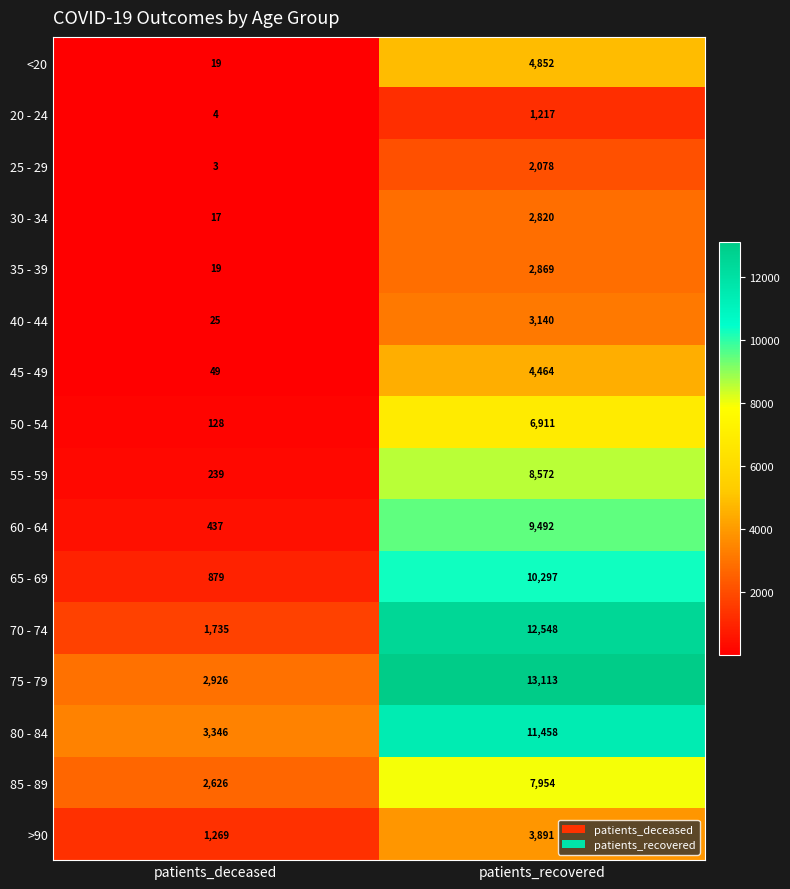

What is the sum of the <20 values at patients_deceased and patients_recovered?

4871